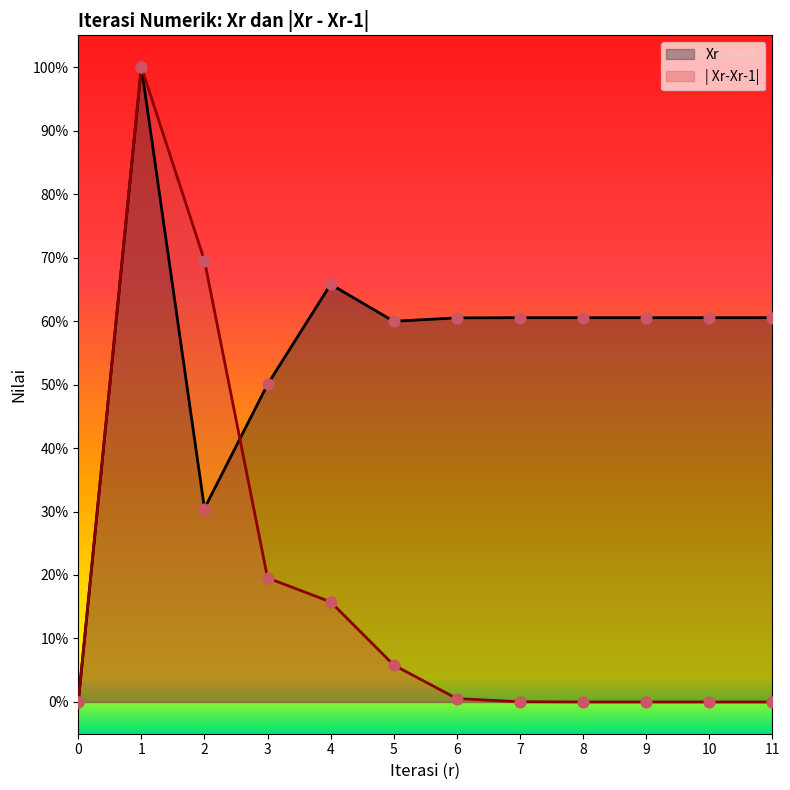

Which series has the largest Y range (max minus min)?

Xr